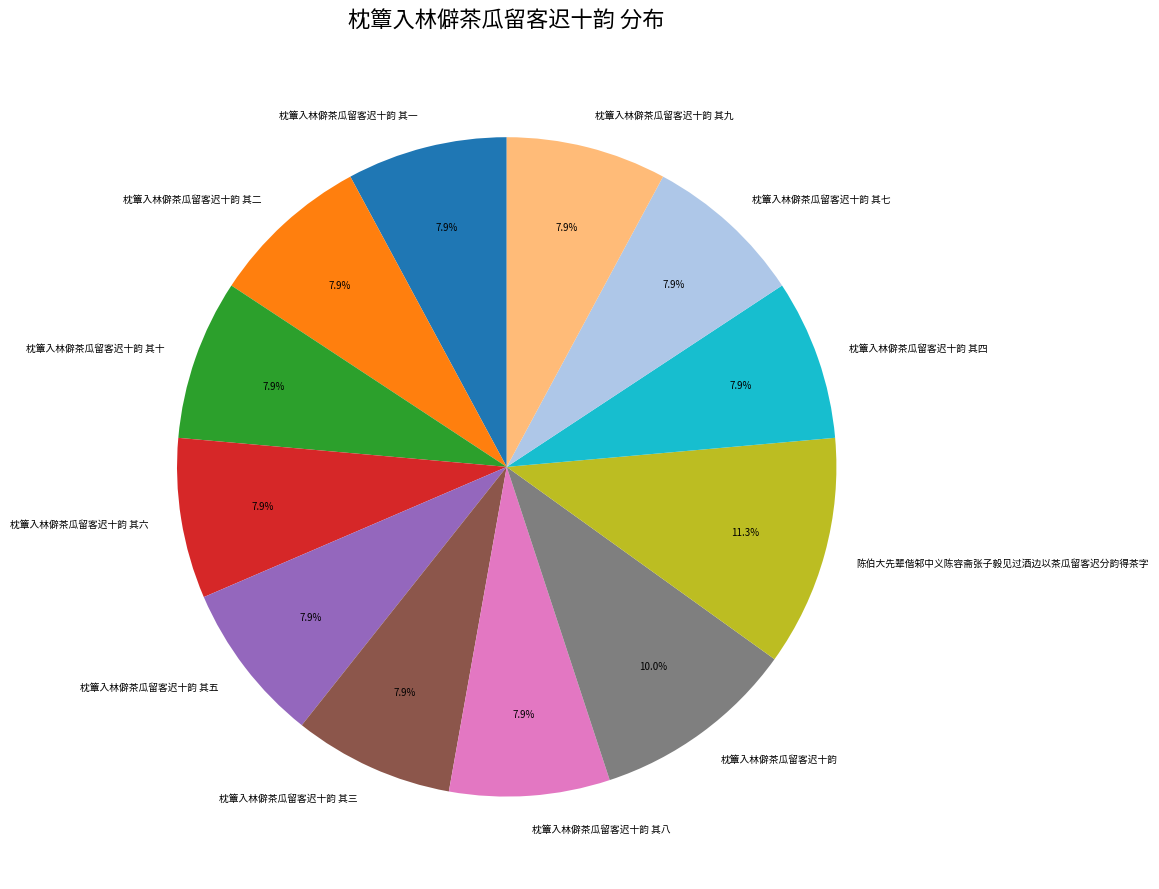

Is it true that 枕簟入林僻茶瓜留客迟十韵 其一 is 8% of the pie?

True